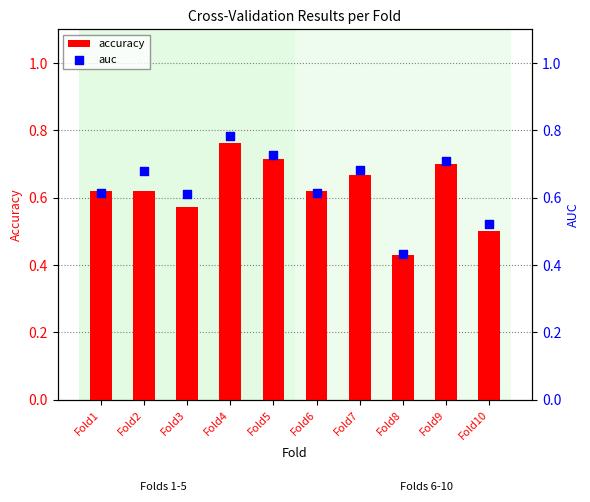

What is the total value across all series at Fold10?

1.0